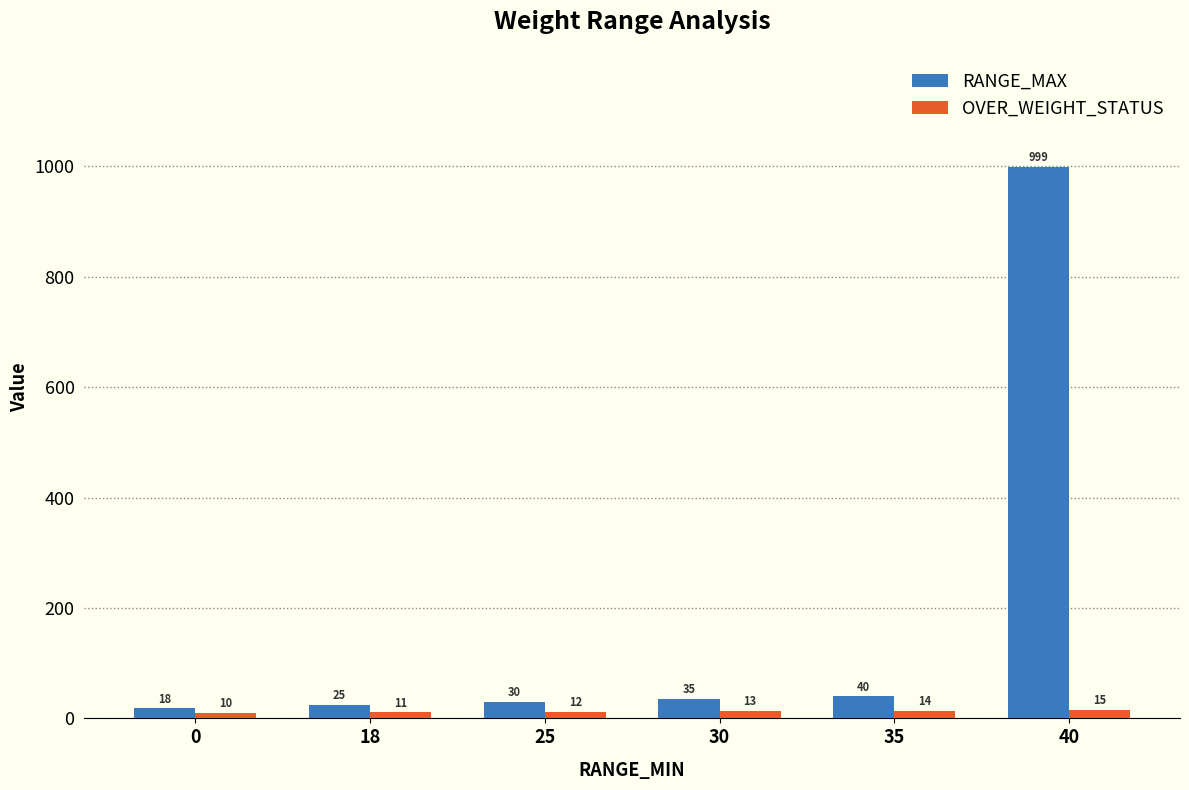

What are all the series names shown in the legend?

RANGE_MAX, OVER_WEIGHT_STATUS